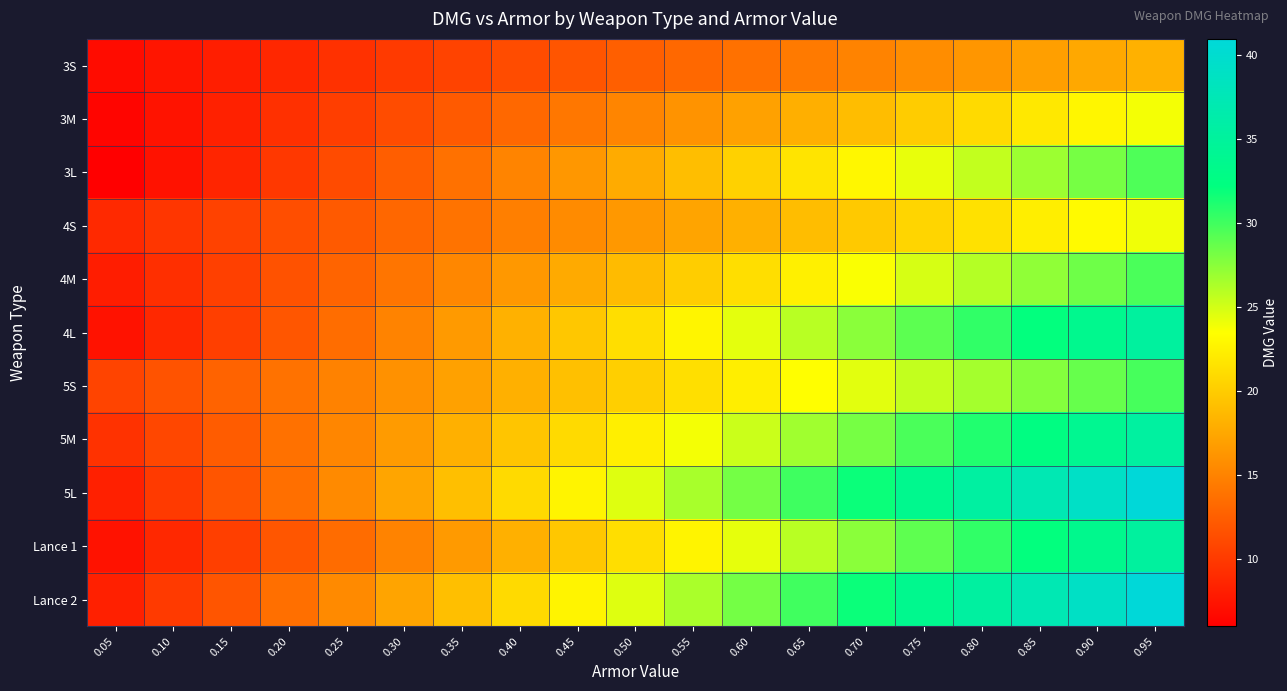

Between 0.20 and 0.80, which is larger?

0.80